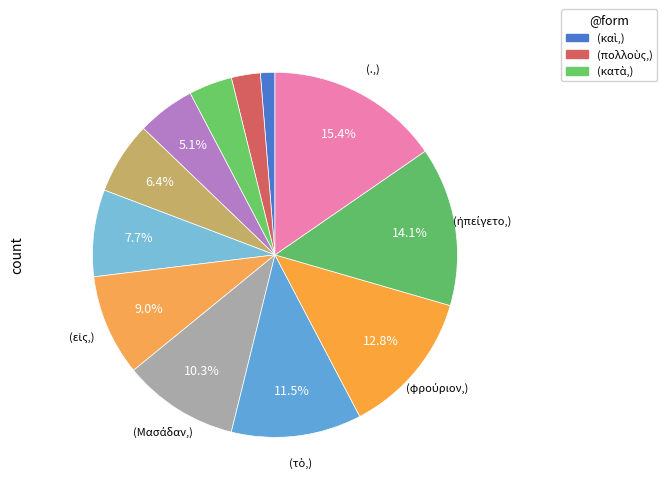

How many slices are in this pie chart?

12